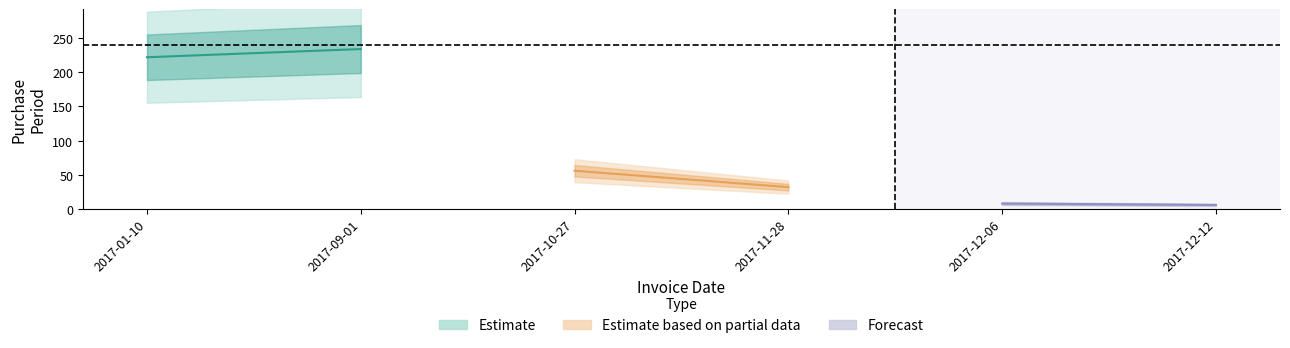

What is the label of the 5th point from the left?

2017-12-06